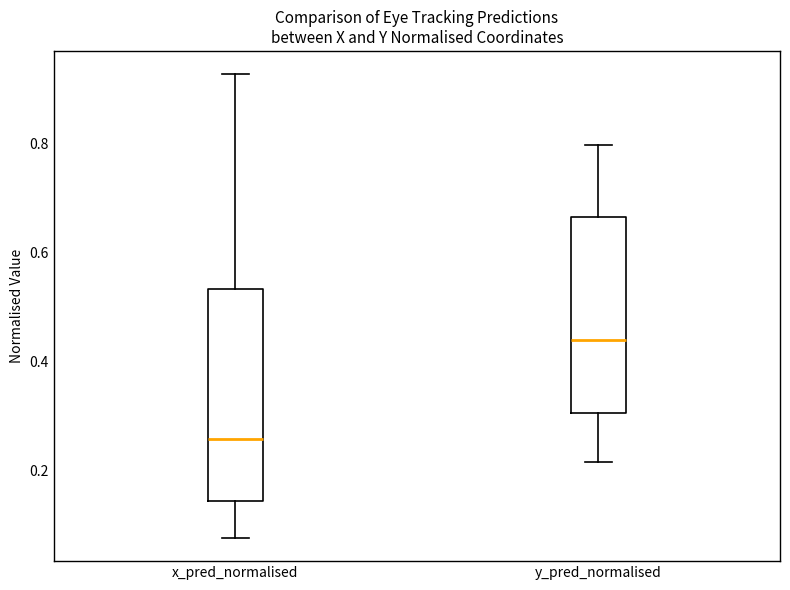

Which box has the highest median line?

y_pred_normalised